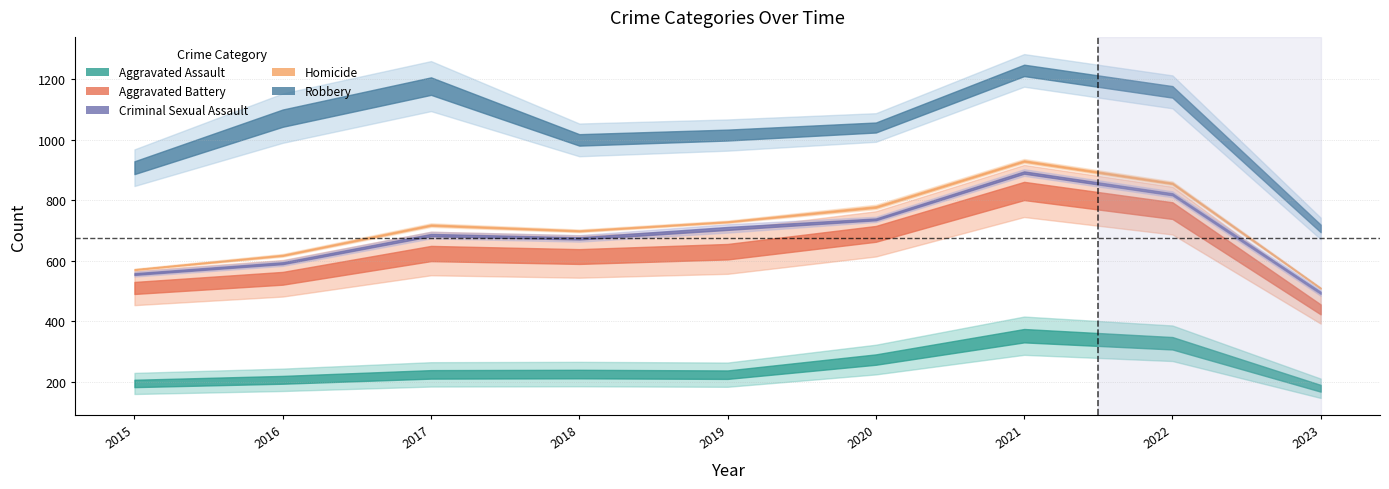

Reading left to right, extract all data points from this chart.

Aggravated Assault: 2015=194	2016=206	2017=224	2018=225	2019=223	2020=273	2021=352	2022=327	2023=178
Aggravated Battery: 2015=316	2016=336	2017=400	2018=389	2019=407	2020=416	2021=479	2022=439	2023=261
Criminal Sexual Assault: 2015=46	2016=50	2017=61	2018=60	2019=77	2020=48	2021=61	2022=54	2023=55
Homicide: 2015=15	2016=26	2017=33	2018=25	2019=22	2020=41	2021=38	2022=36	2023=15
Robbery: 2015=337	2016=454	2017=460	2018=301	2019=287	2020=263	2021=300	2022=303	2023=198